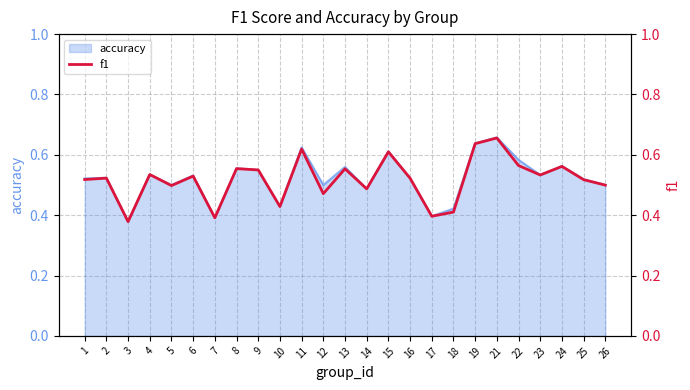

Rank the categories by value from highest to lowest.

21, 19, 11, 15, 22, 24, 8, 13, 9, 4, 23, 6, 2, 16, 1, 25, 26, 5, 14, 12, 10, 18, 17, 7, 3